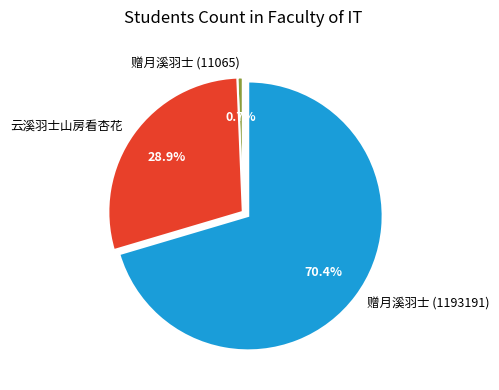

What is the largest slice in the pie chart?

赠月溪羽士 (1193191)